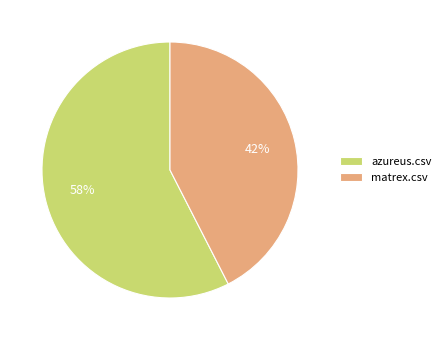

What is the majority slice?

azureus.csv